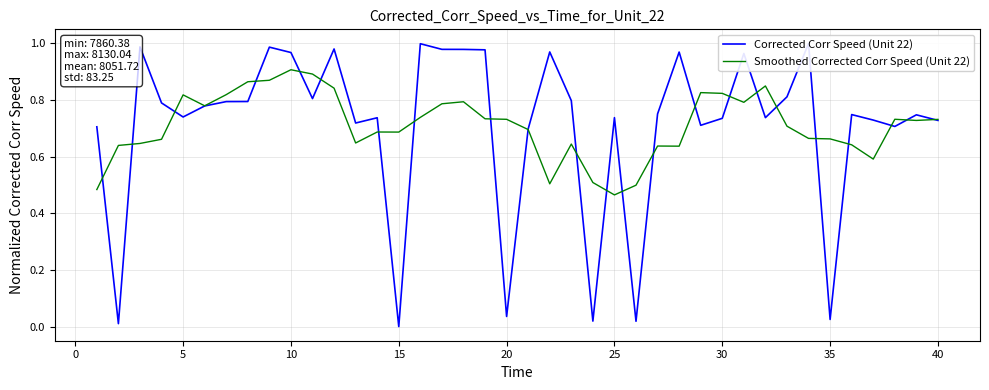

What is the difference between the maximum and minimum values in the Corrected Corr Speed (Unit 22) series?

1.0